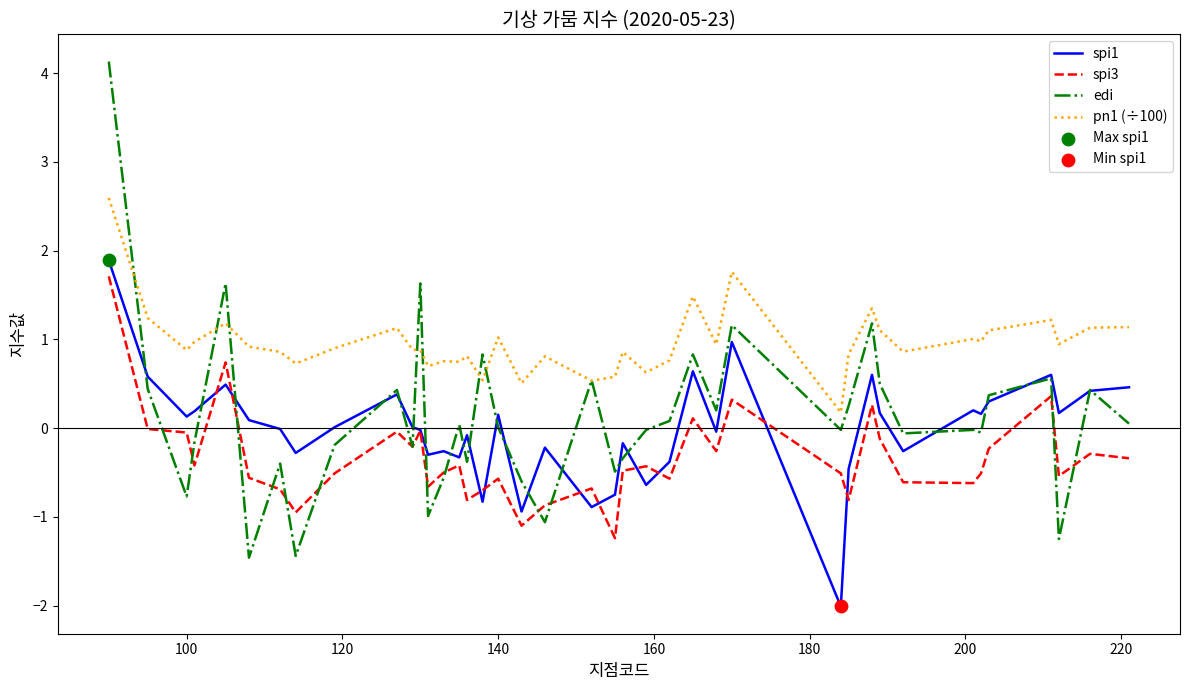

Which series has the largest total across all categories?

pn1 (÷100)